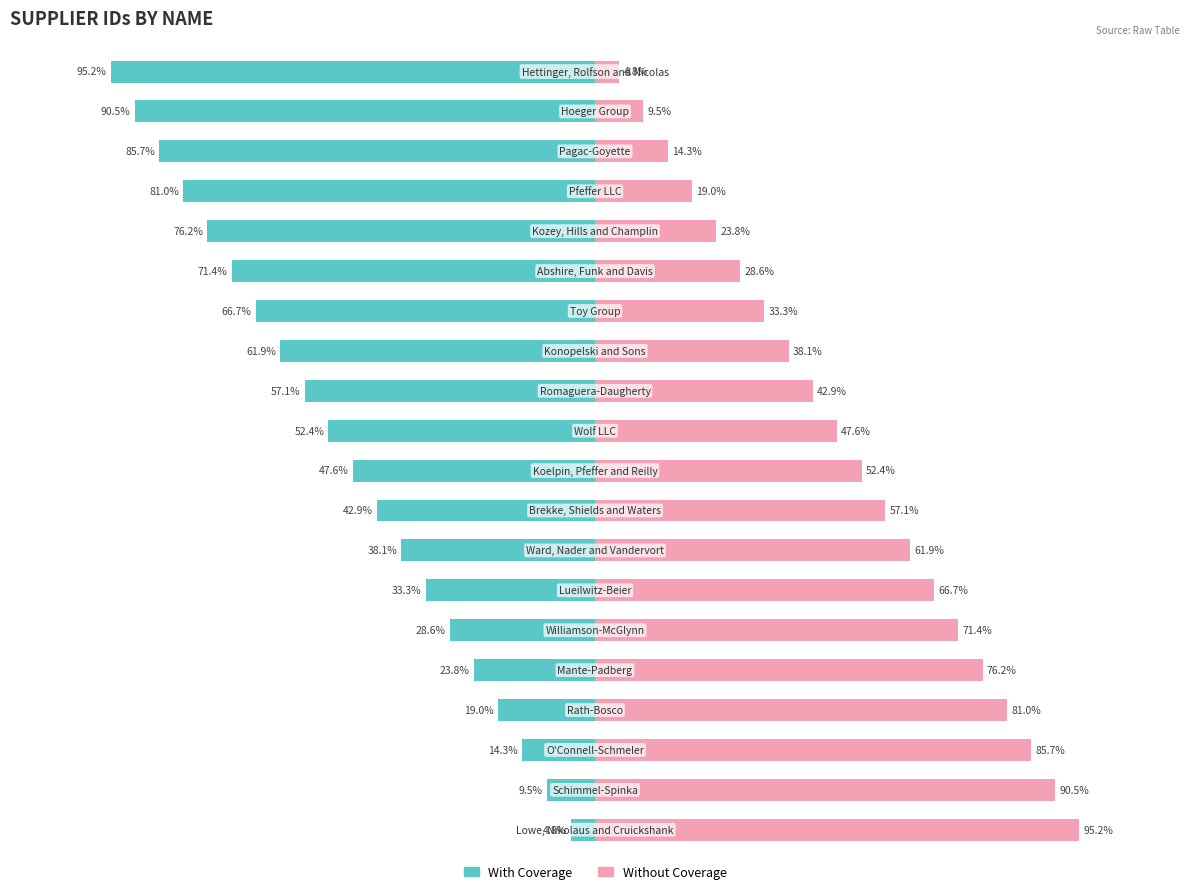

What is the maximum value for Without Coverage?

95.2